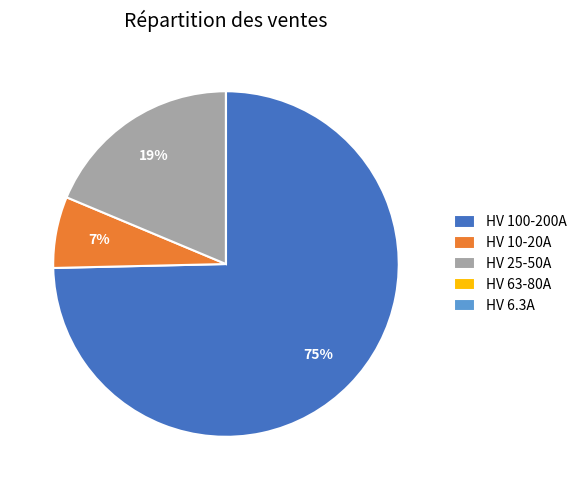

To the nearest percent, what percentage of the pie is HV 25-50A?

19%